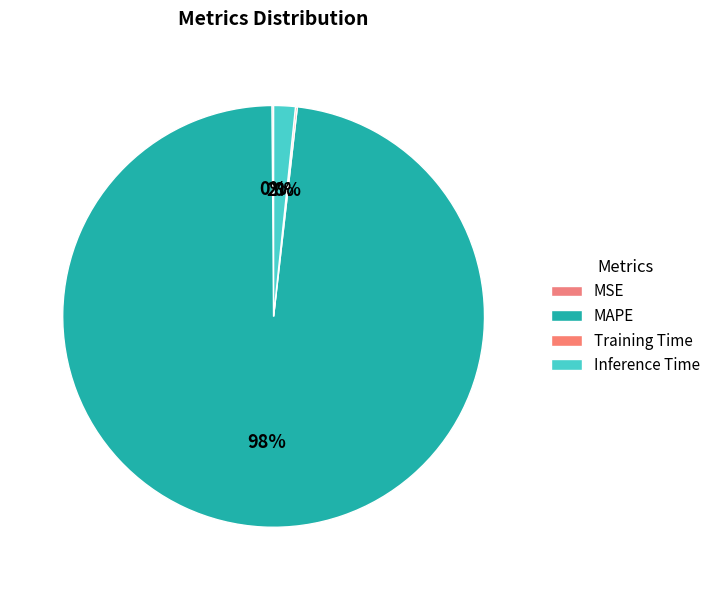

What portion of the pie excludes Inference Time?

98.3%